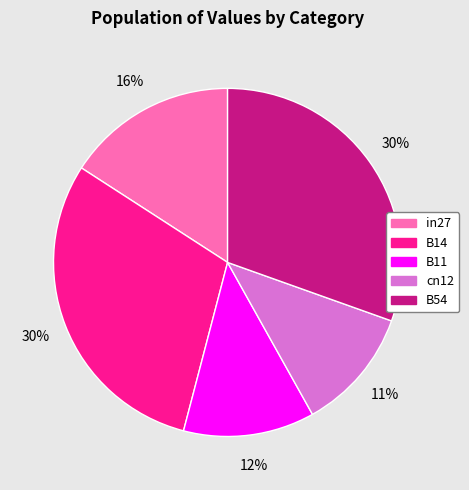

To the nearest percent, what is the combined percentage of B11 and in27?

28%